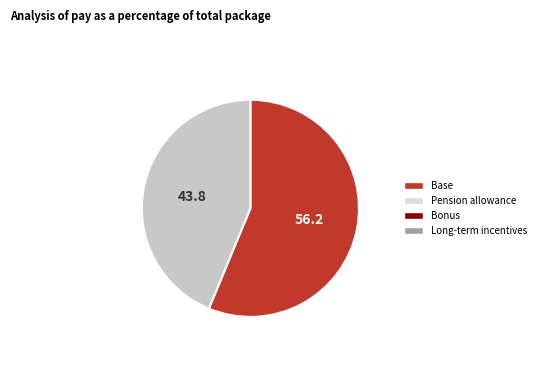

Is there a majority slice in this chart?

Yes